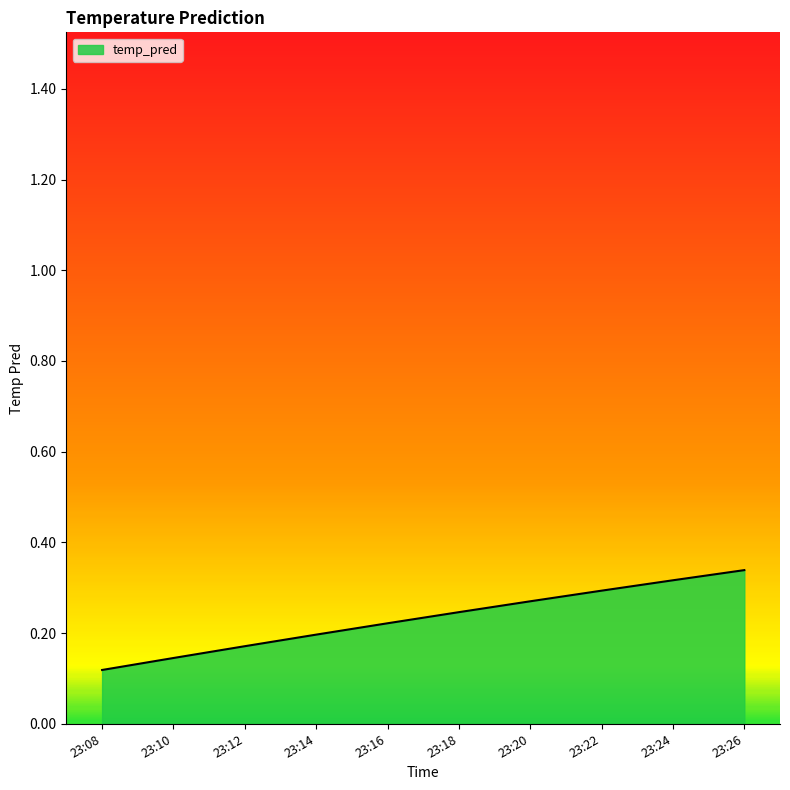

How many lines are shown in the chart?

1